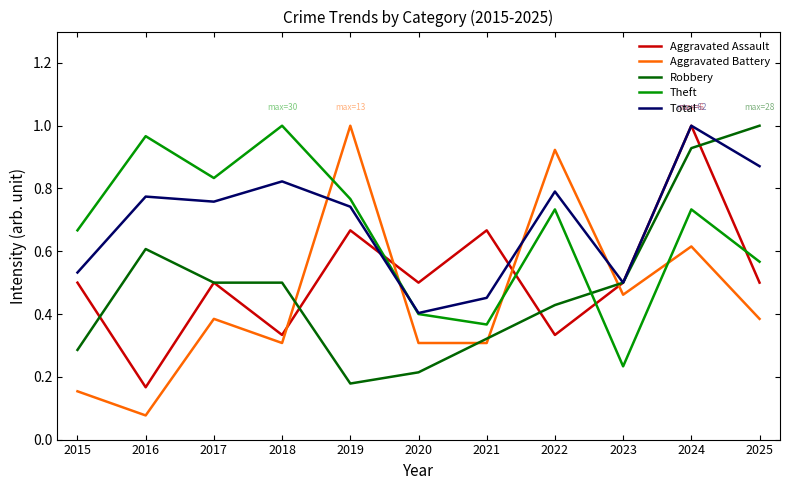

At how many categories does at least one series exceed 0?

11